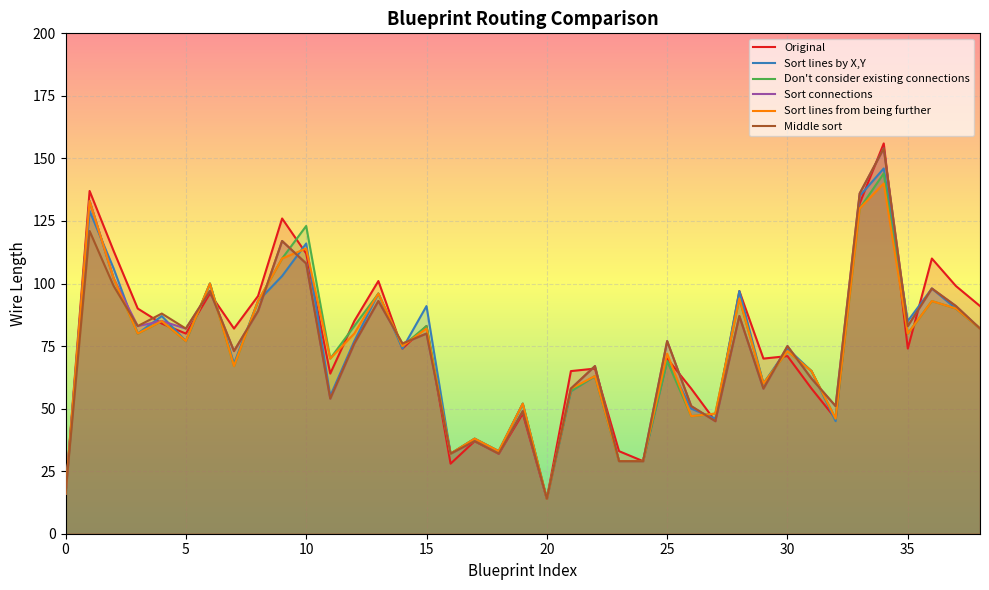

What is the difference between the maximum and minimum values in the Sort lines by X,Y series?

132